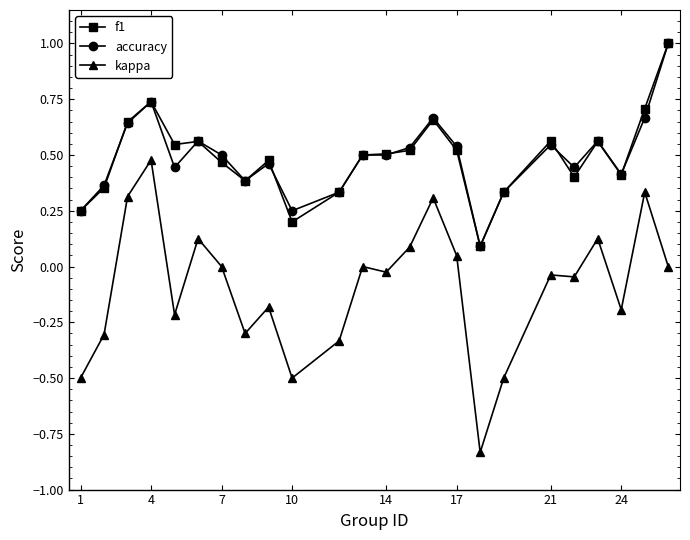

True or false: accuracy and kappa cross at least once.

False